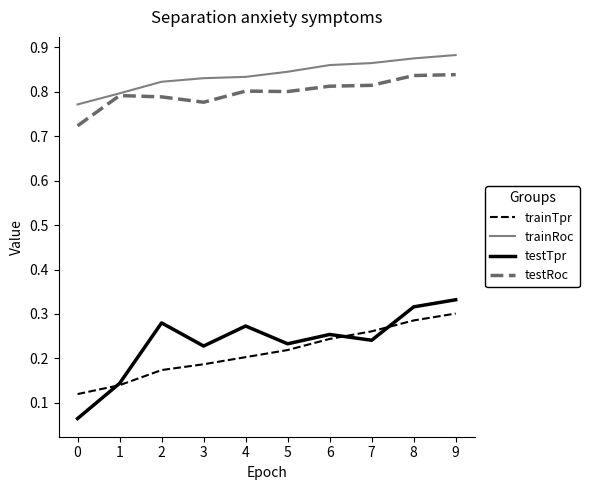

True or false: testRoc and testTpr intersect in this chart.

False